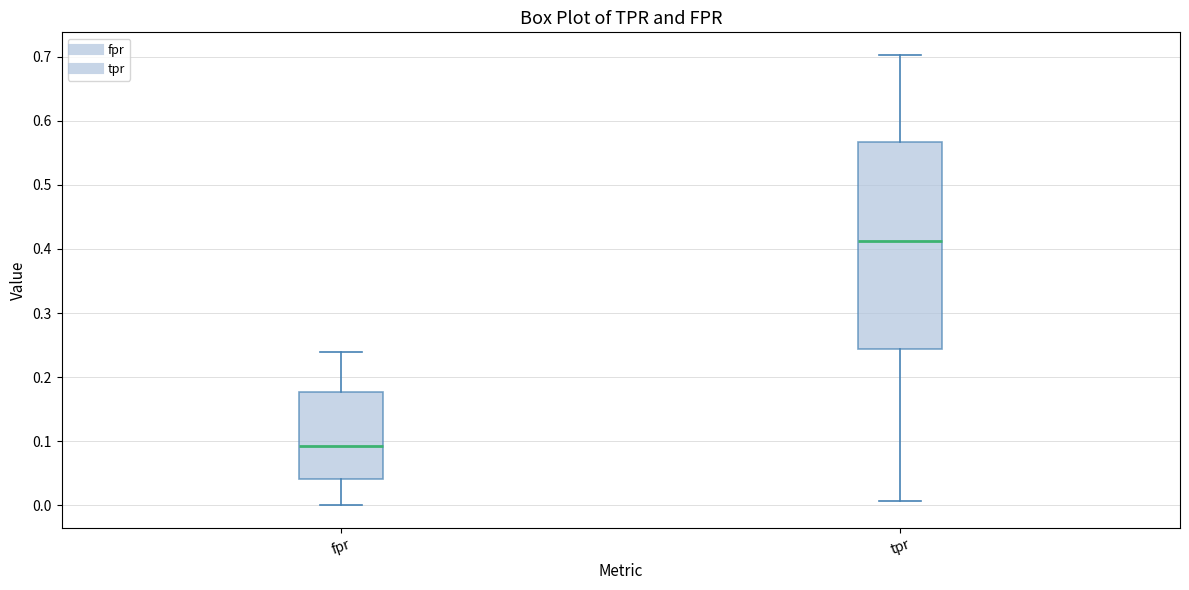

Where does the median line of the box for tpr sit on the y-axis? The values are not printed on the chart, so give them approximately, as read against the axis.

0.41